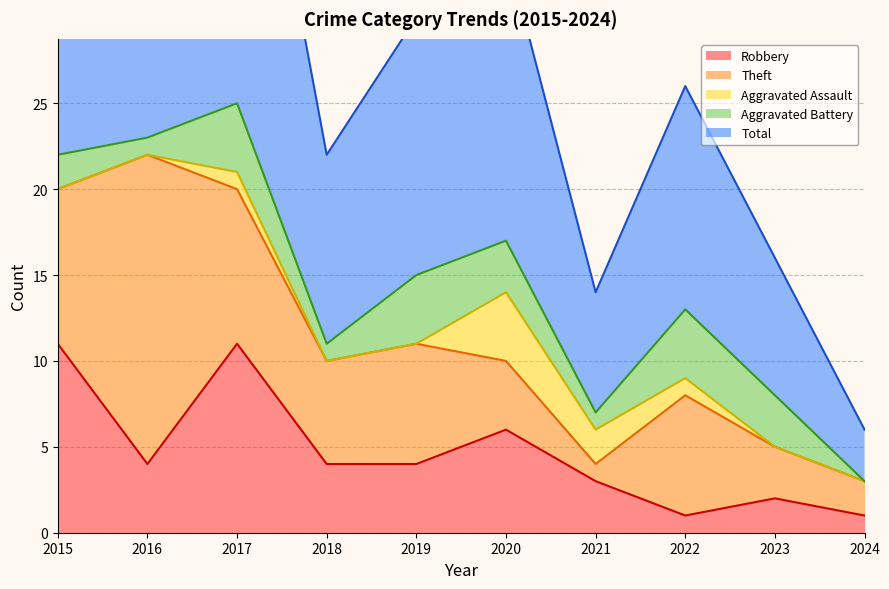

At which category is the sum across all series the highest?

2017